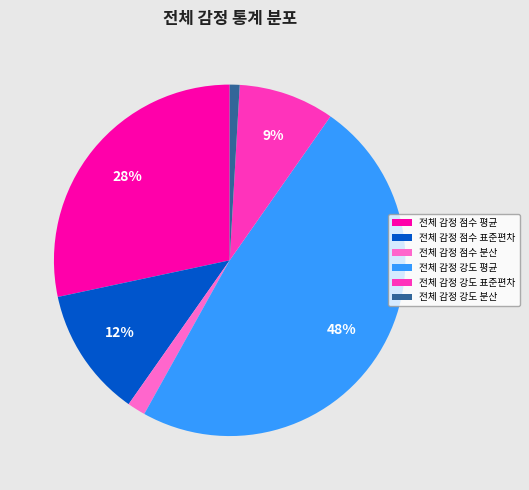

What is the smallest slice in the pie chart?

전체 감정 강도 분산